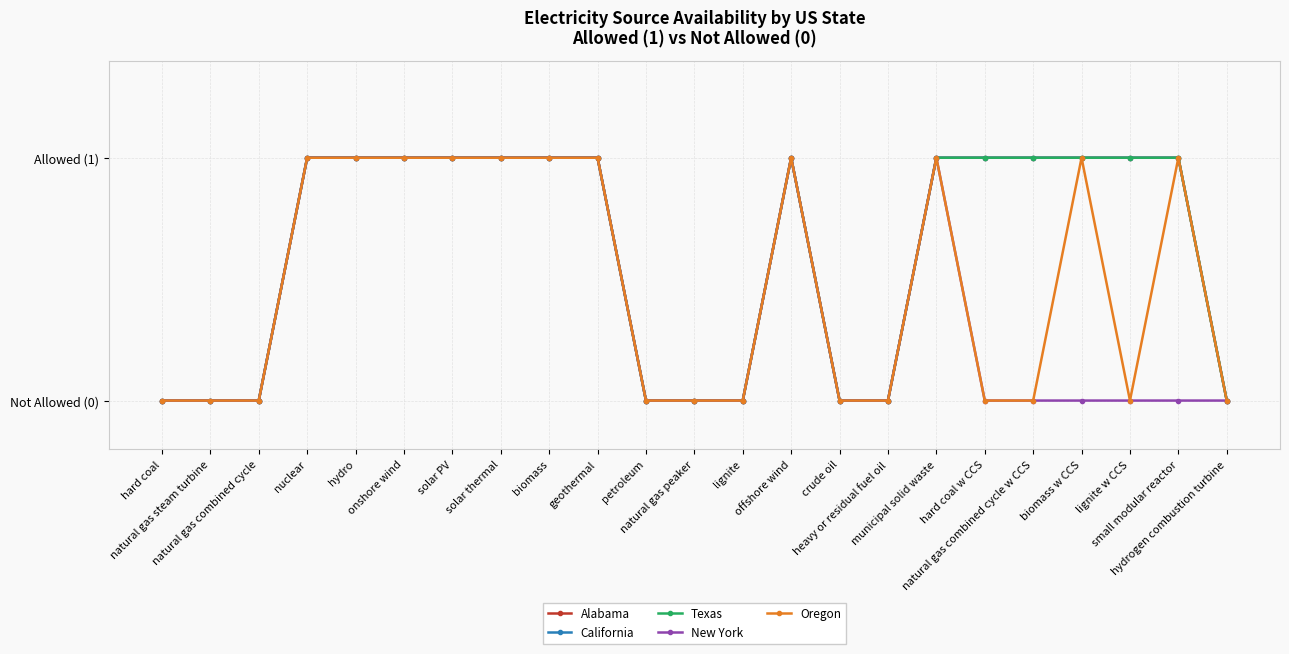

Is this an area chart (filled region under the line)?

No